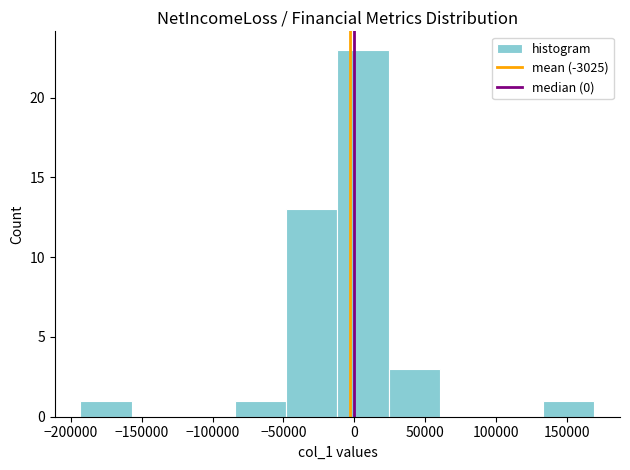

Reading left to right, list every bar in this chart as the range it spans on the x-axis followed by its height. Neither the bar edges nor the heights are printed on the chart, so give them approximately, as read against the axes.

-195000 to -155000: 1
-155000 to -120000: 0
-120000 to -85000: 0
-85000 to -50000: 1
-50000 to -10000: 13
-10000 to 25000: 23
25000 to 60000: 3
60000 to 95000: 0
95000 to 135000: 0
135000 to 170000: 1